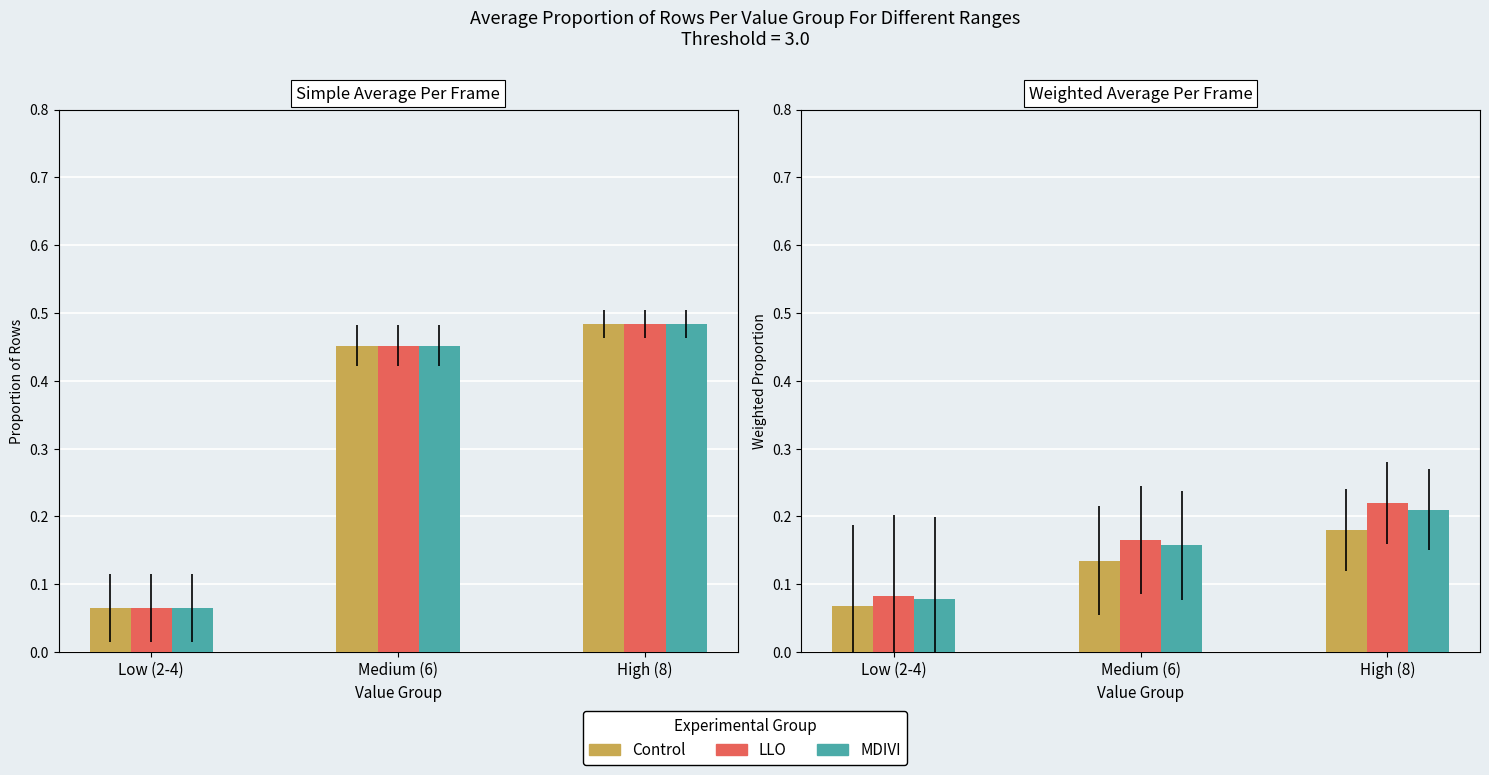

Is it true that MDIVI equals 0.3 at Medium (6)?

False